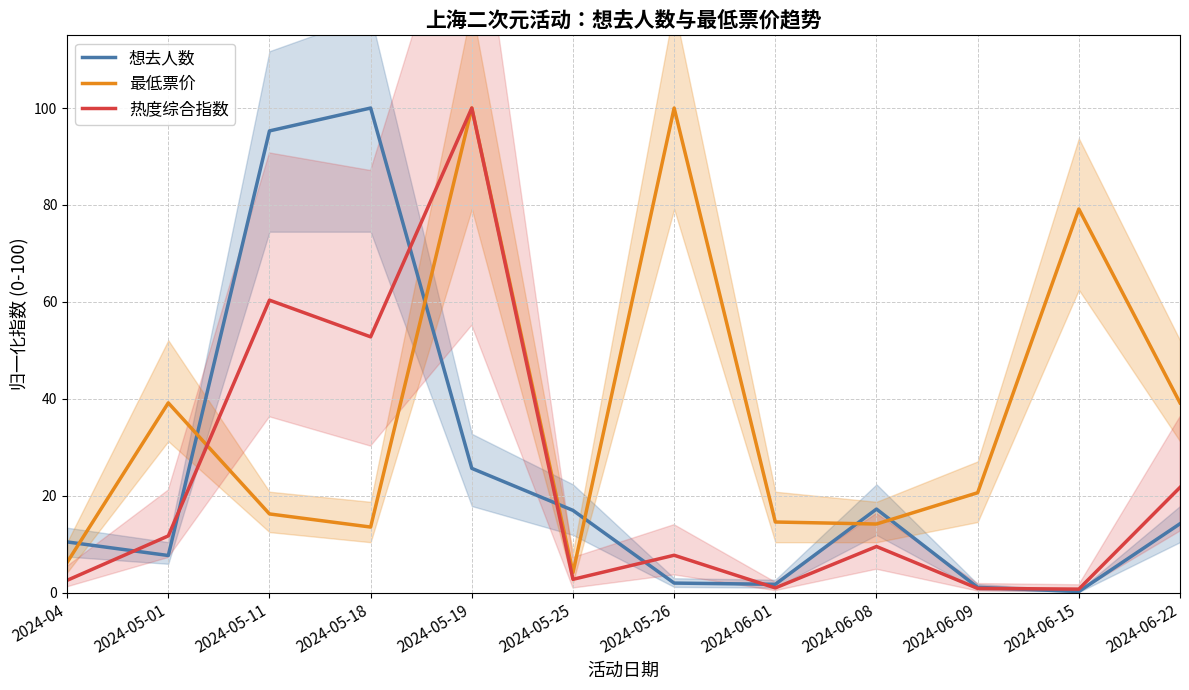

Which category has the lowest value in the 想去人数 series?

2024-06-15